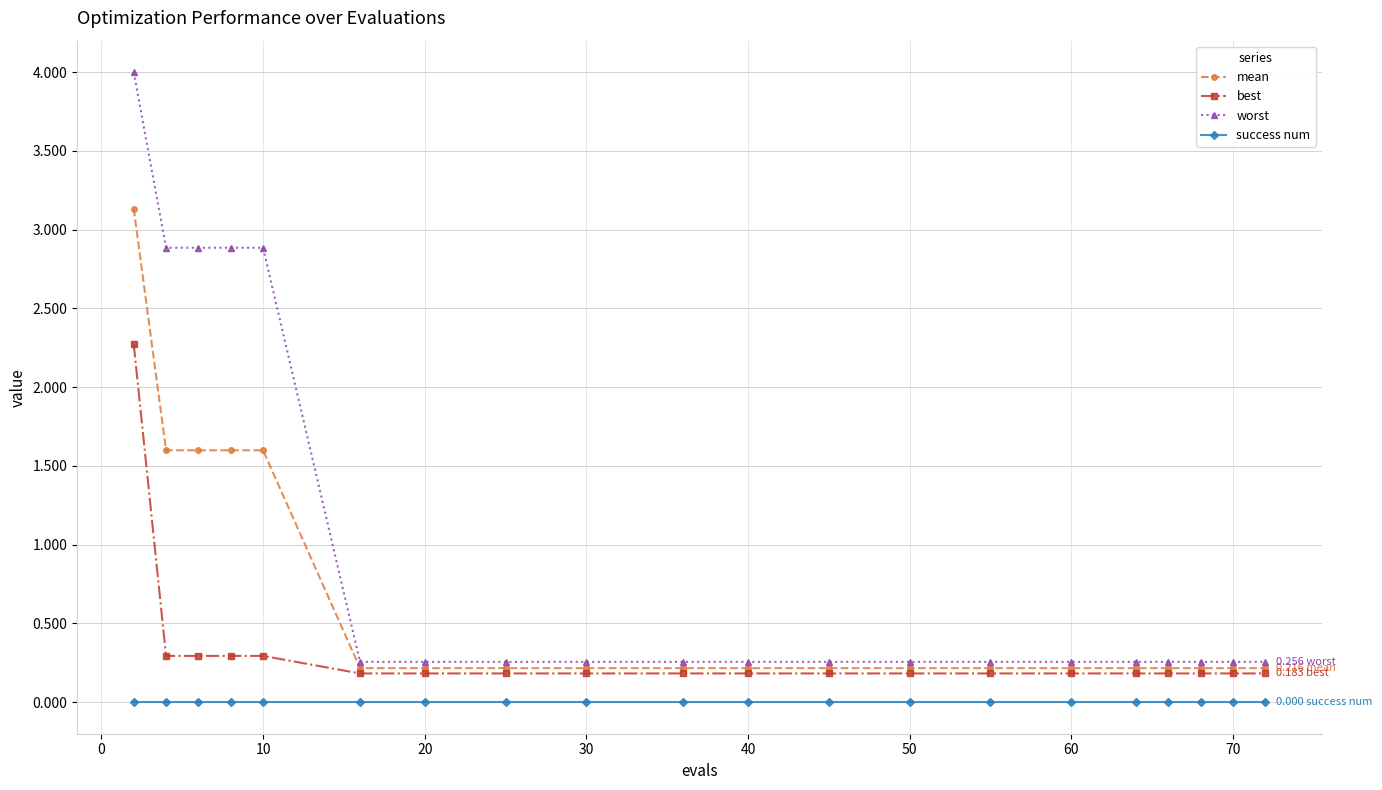

List the series in order of their overall mean, lowest first.

success num, best, mean, worst